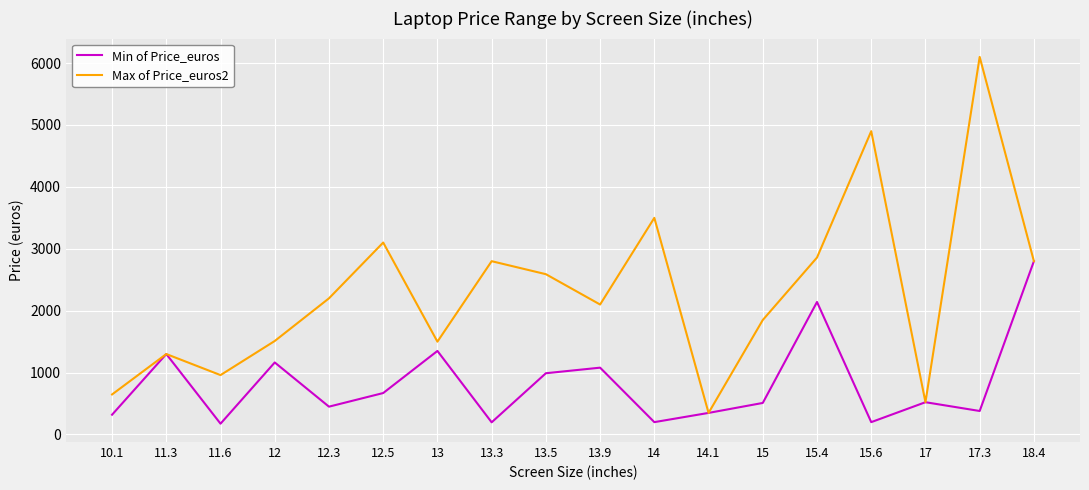

True or false: Max of Price_euros2 has a value of 1463.1 at 15.4.

False